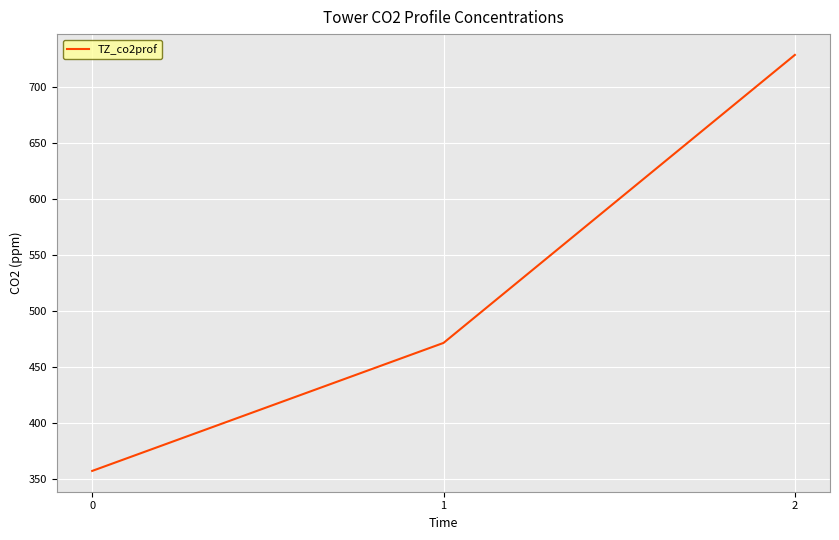

Approximately how many times larger is the value at 0 compared to 1?

0.8